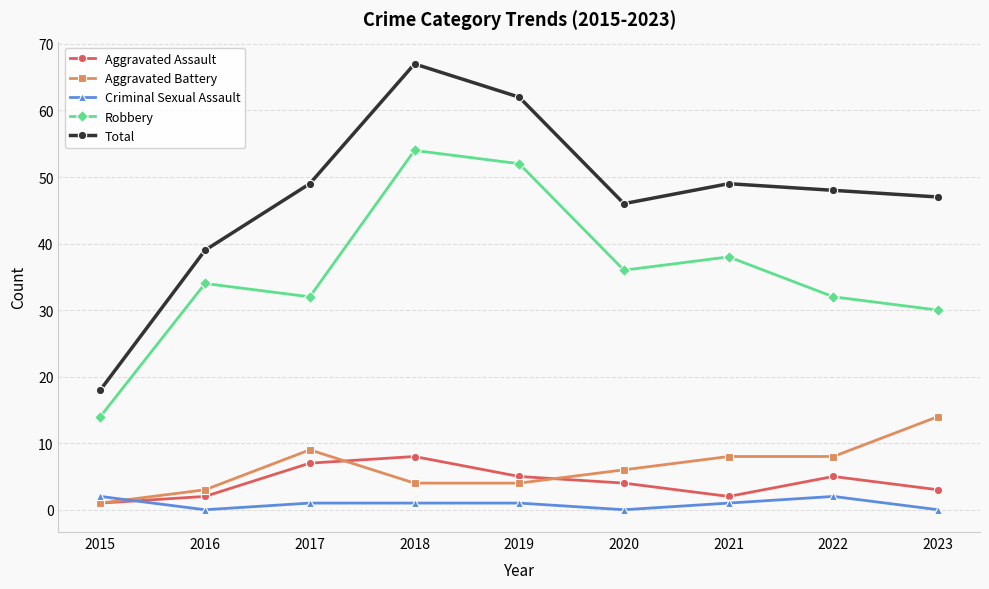

Which category has the highest value across all series?

2018